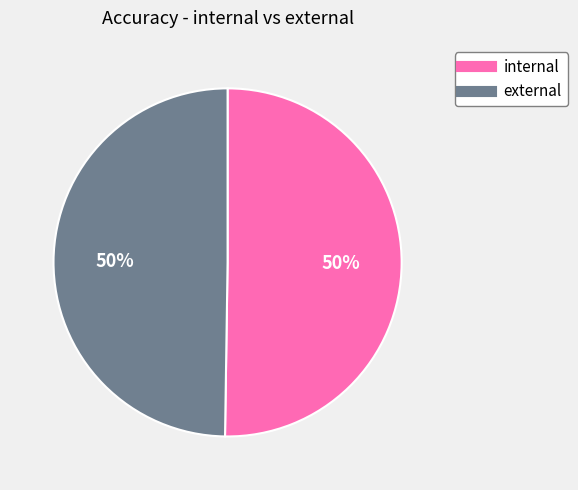

Is the sum of external and internal greater than half?

Yes